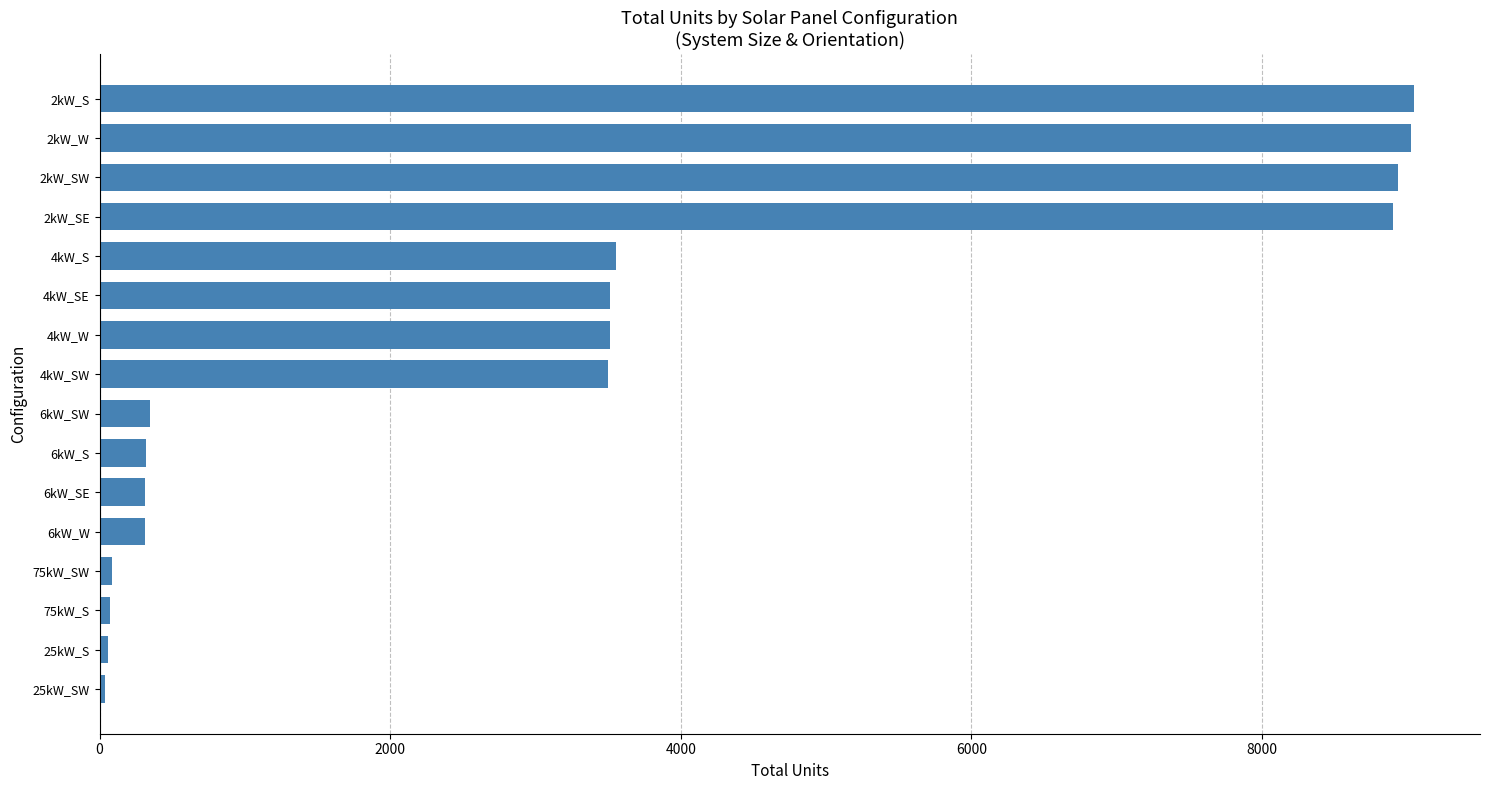

What is the change in value from 6kW_W to 4kW_SW?

+3187